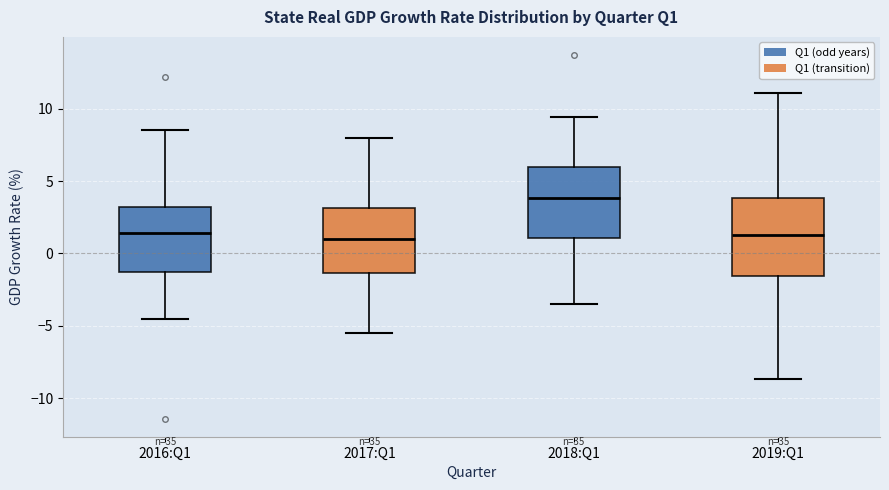

Comparing the boxes themselves (not the whiskers), which one is the tallest?

2019:Q1